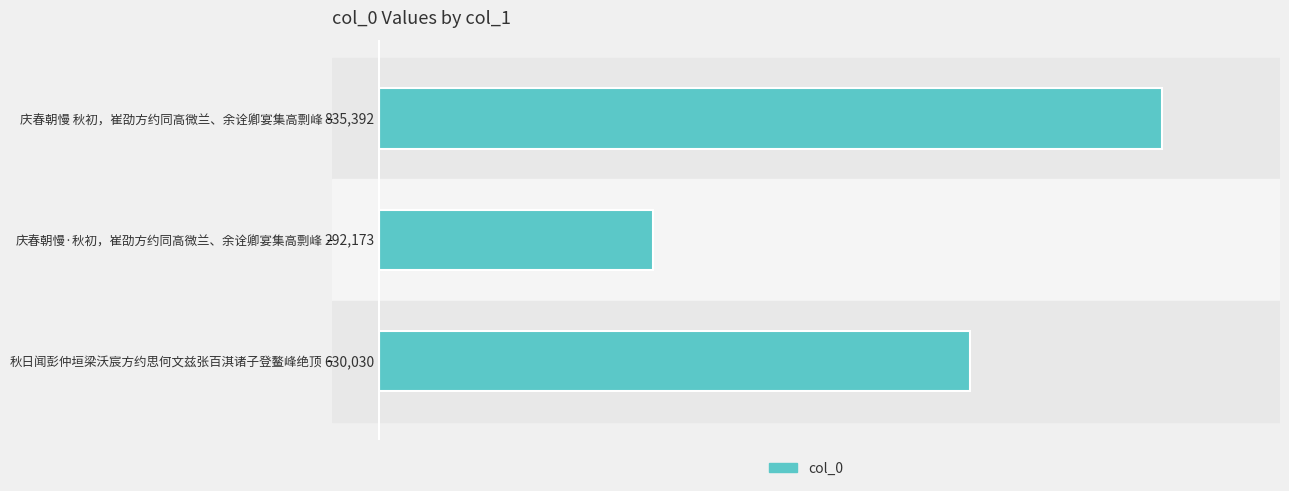

Are the bars horizontal?

Yes